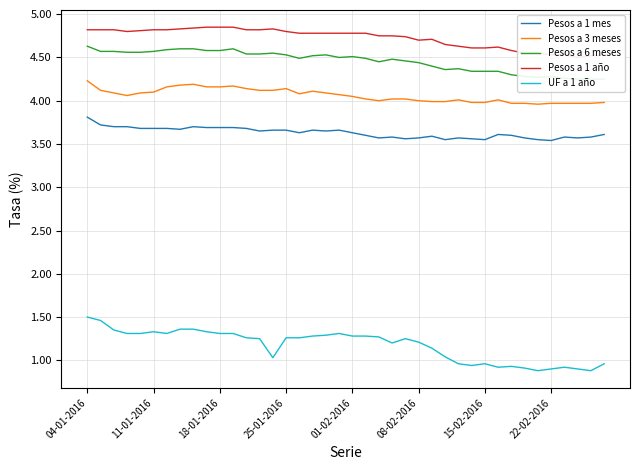

What are all the series names shown in the legend?

Pesos a 1 mes, Pesos a 3 meses, Pesos a 6 meses, Pesos a 1 año, UF a 1 año